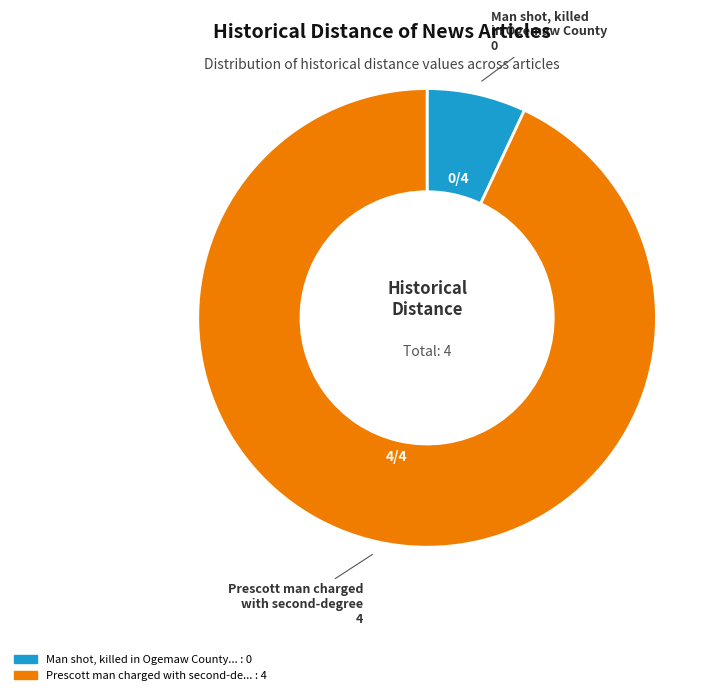

Is there any slice that represents more than half of the pie?

Yes